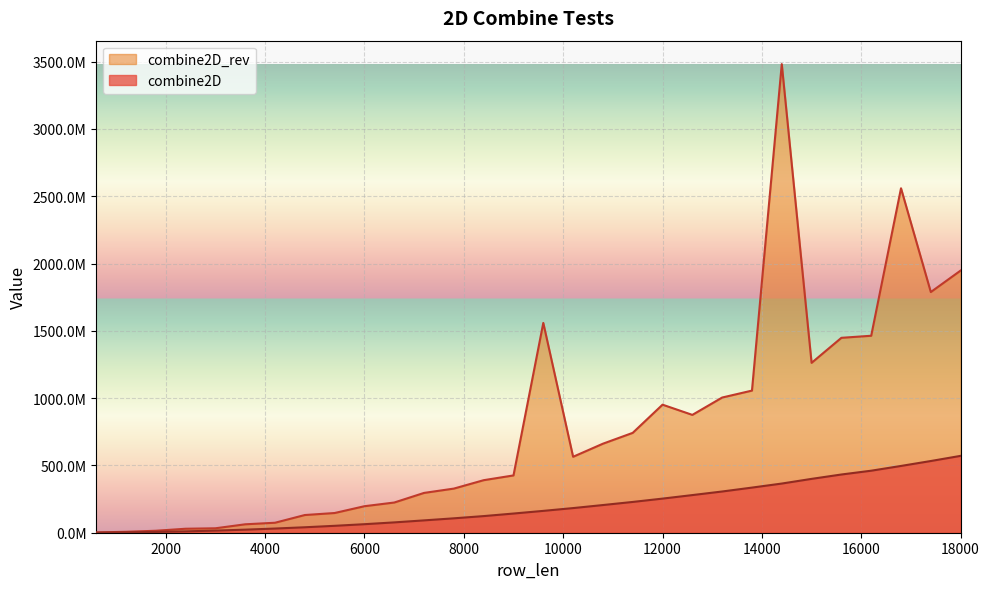

The value of combine2D_rev at 9000 is 425674766. True or false?

True